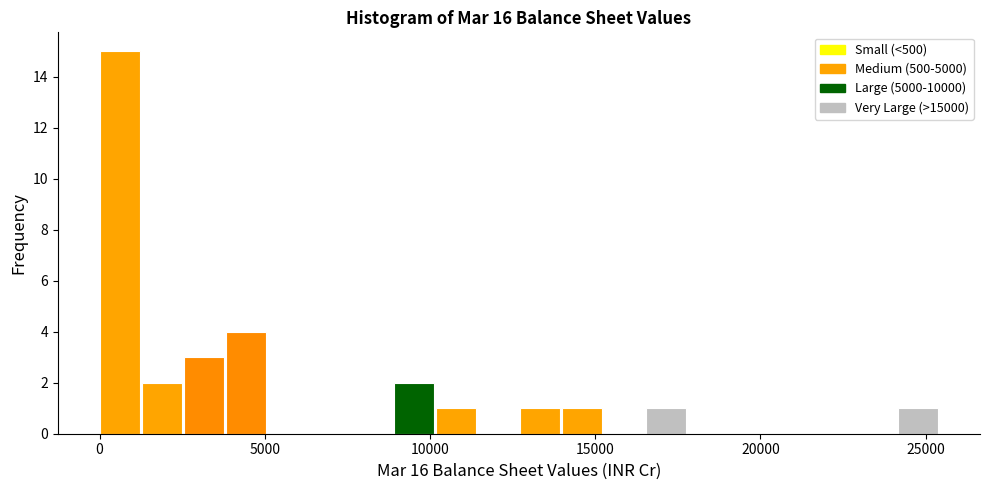

Around what value on the x-axis is the tallest bar? Give the approximate position of its centre, as read against the axis.

500